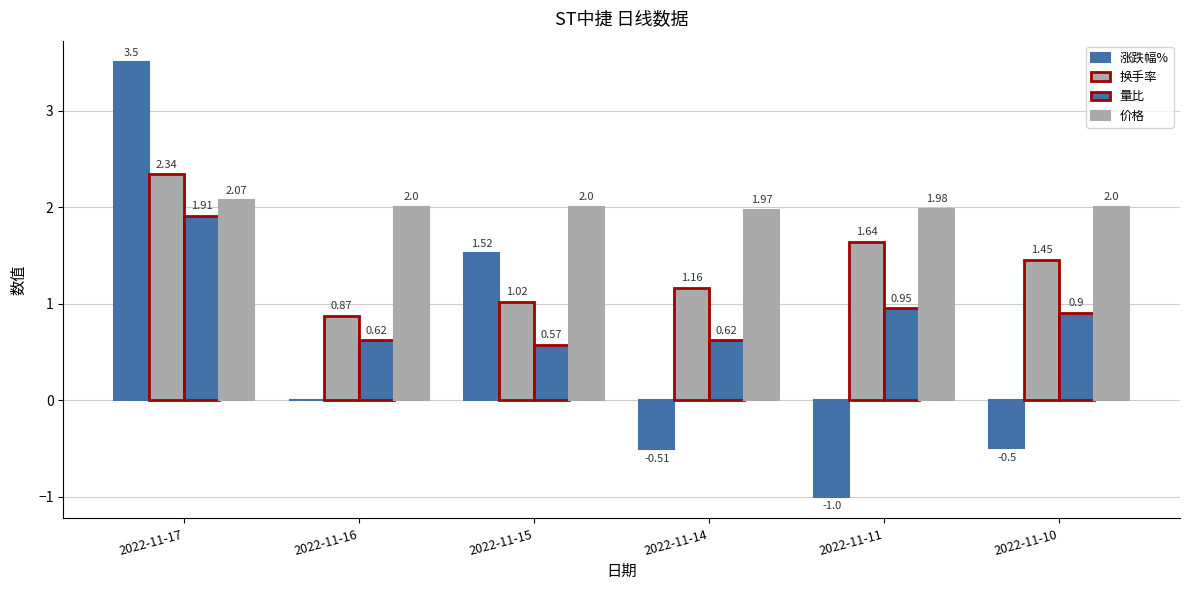

At which label does 价格 reach its minimum?

2022-11-14